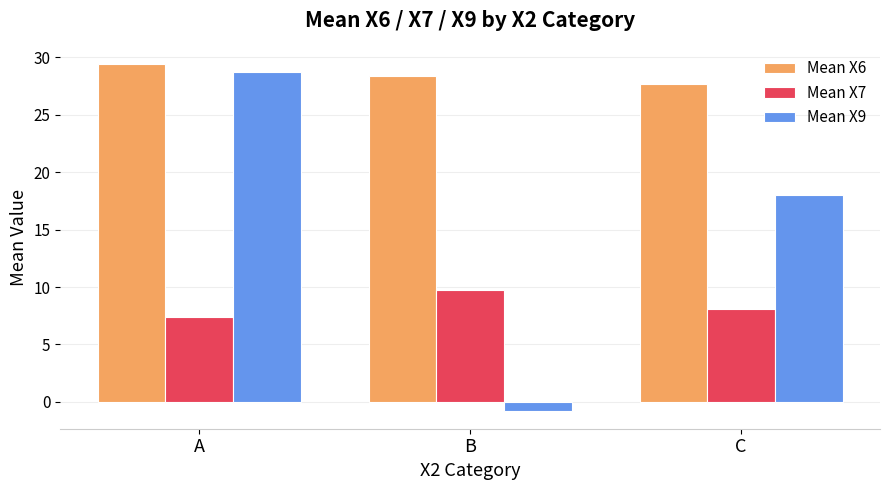

At C, list the series in order from smallest to largest.

Mean X7, Mean X9, Mean X6